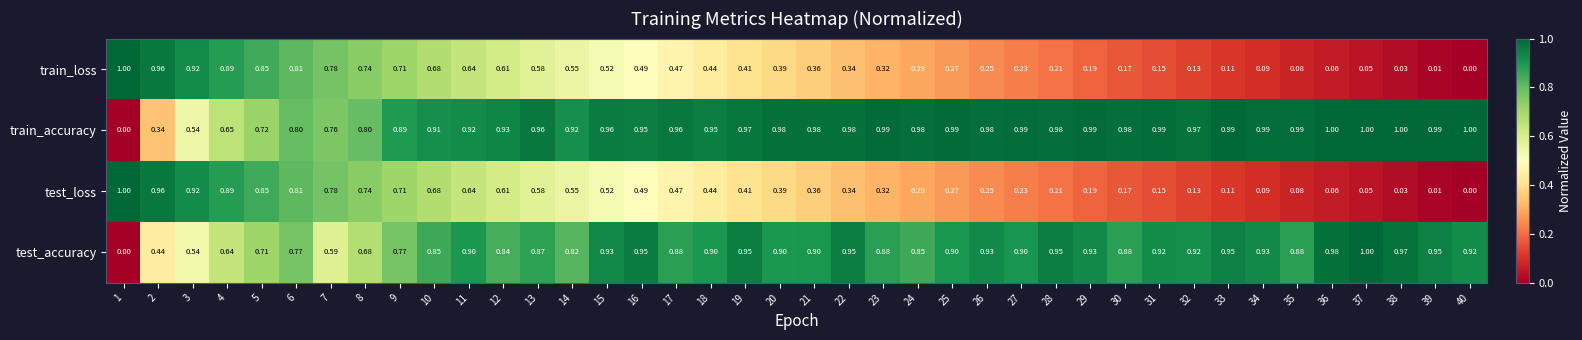

Which series has the largest total across all categories?

train_accuracy